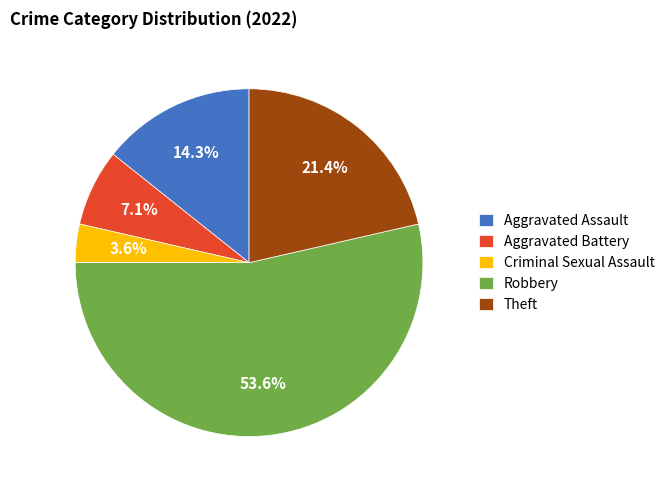

To the nearest percent, what portion does Theft represent?

21%